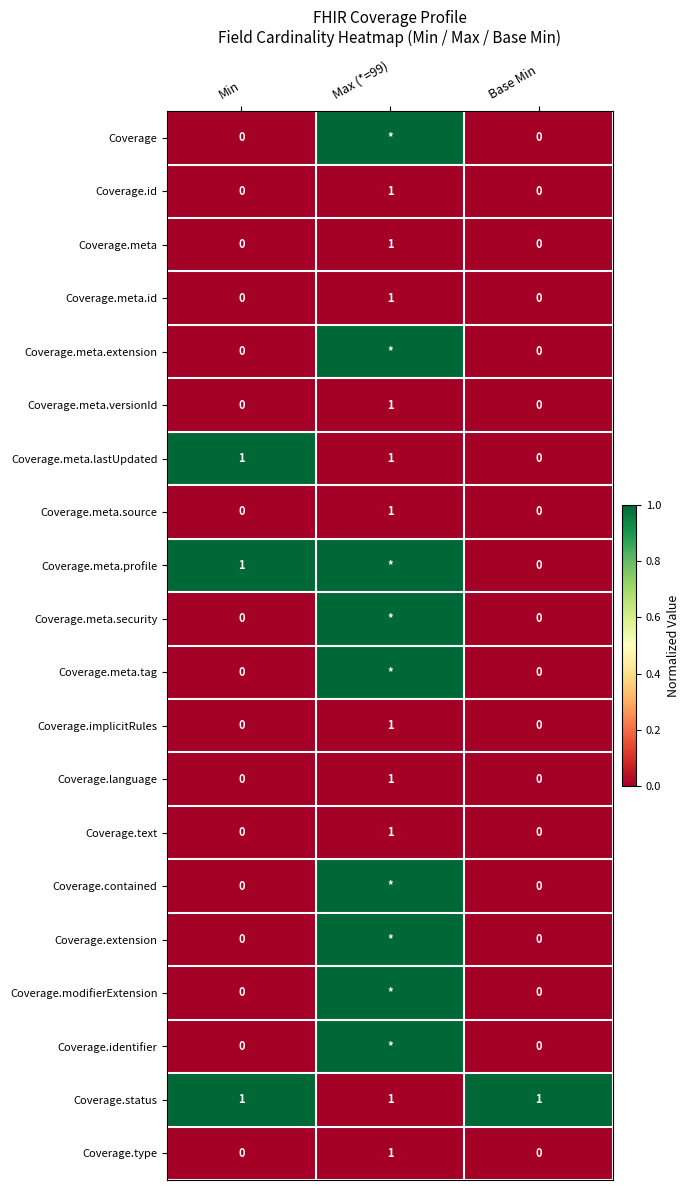

Is it true that Coverage.meta.source equals -1 at Min?

False